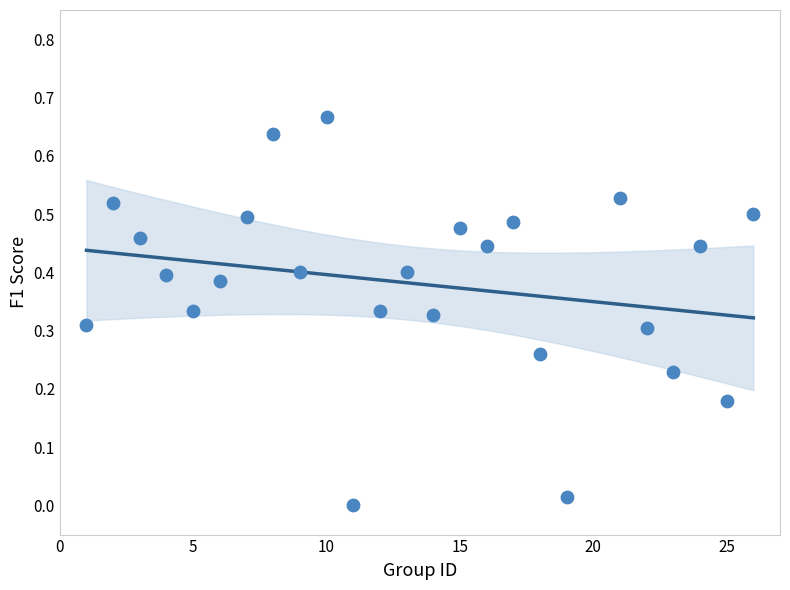

What is the range of X values (max minus min)?

25.0